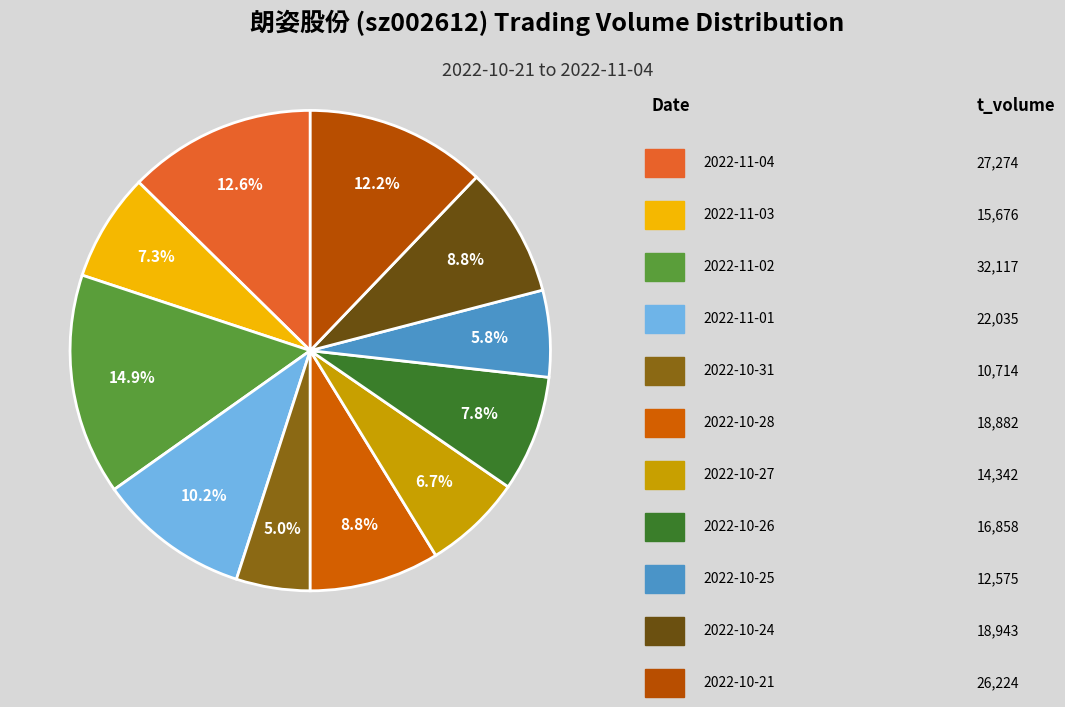

How many segments does this pie chart have?

11